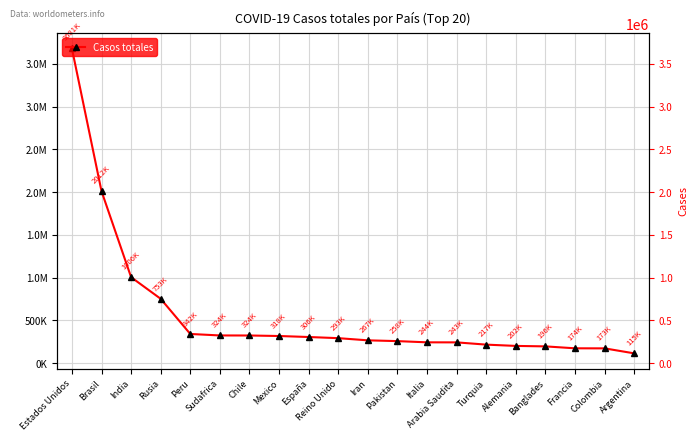

What is the value of the 13th point from the left?

243736